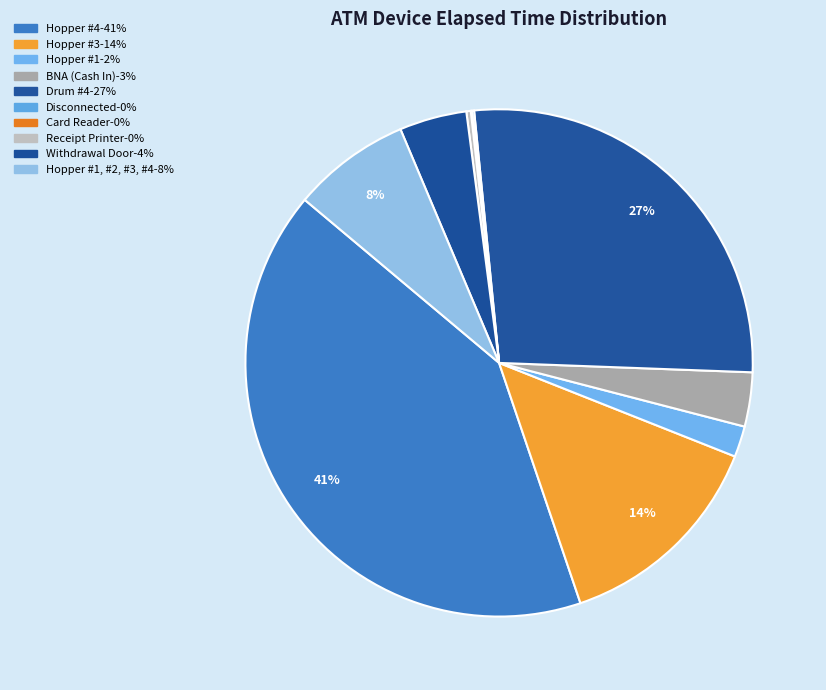

What is the smallest slice in the pie chart?

Card Reader